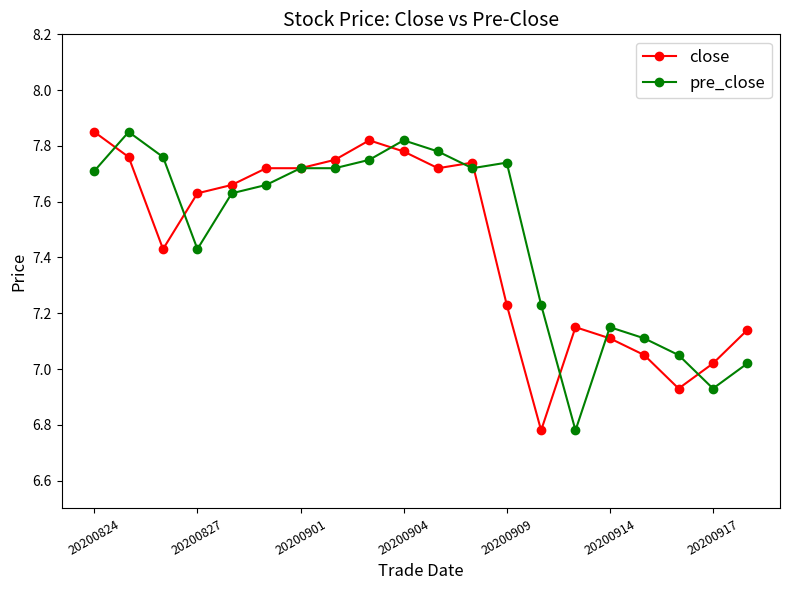

What is the difference between the second highest and minimum values in the close series?

1.0